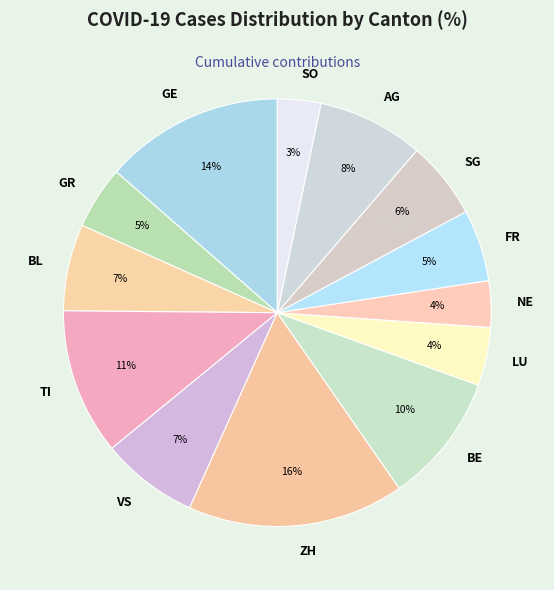

Between BL and GE, which is larger?

GE